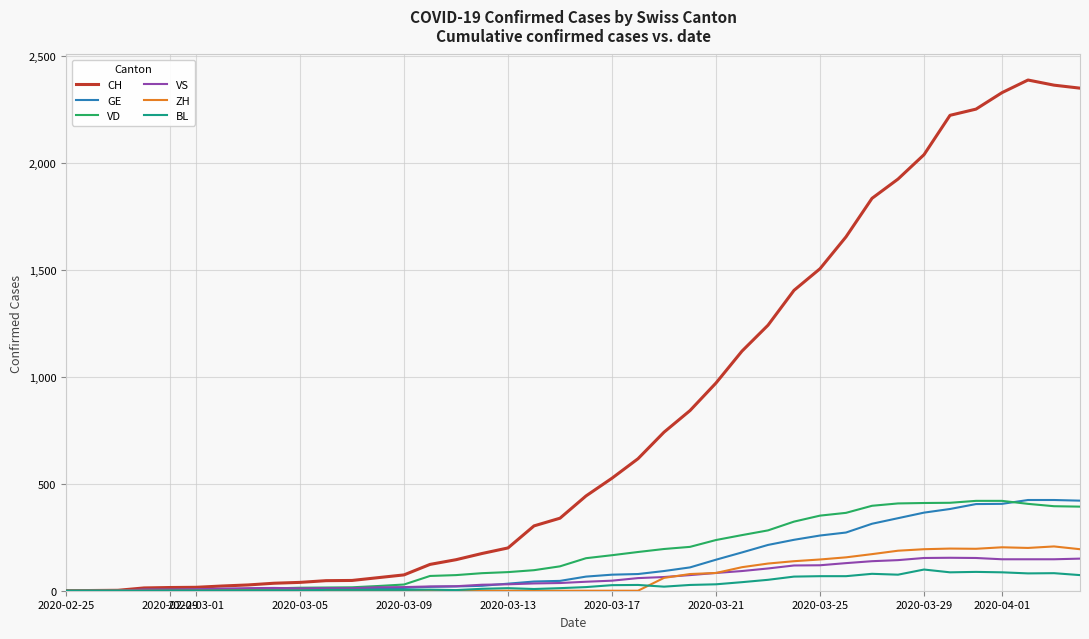

Which series has the widest spread of values?

CH